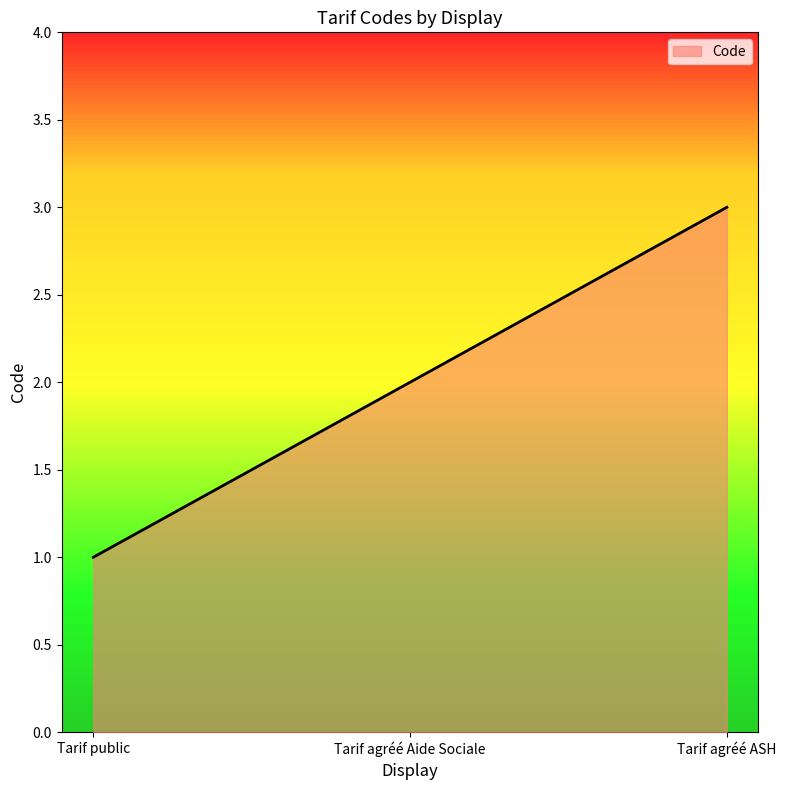

What is the sum of all values?

600.0